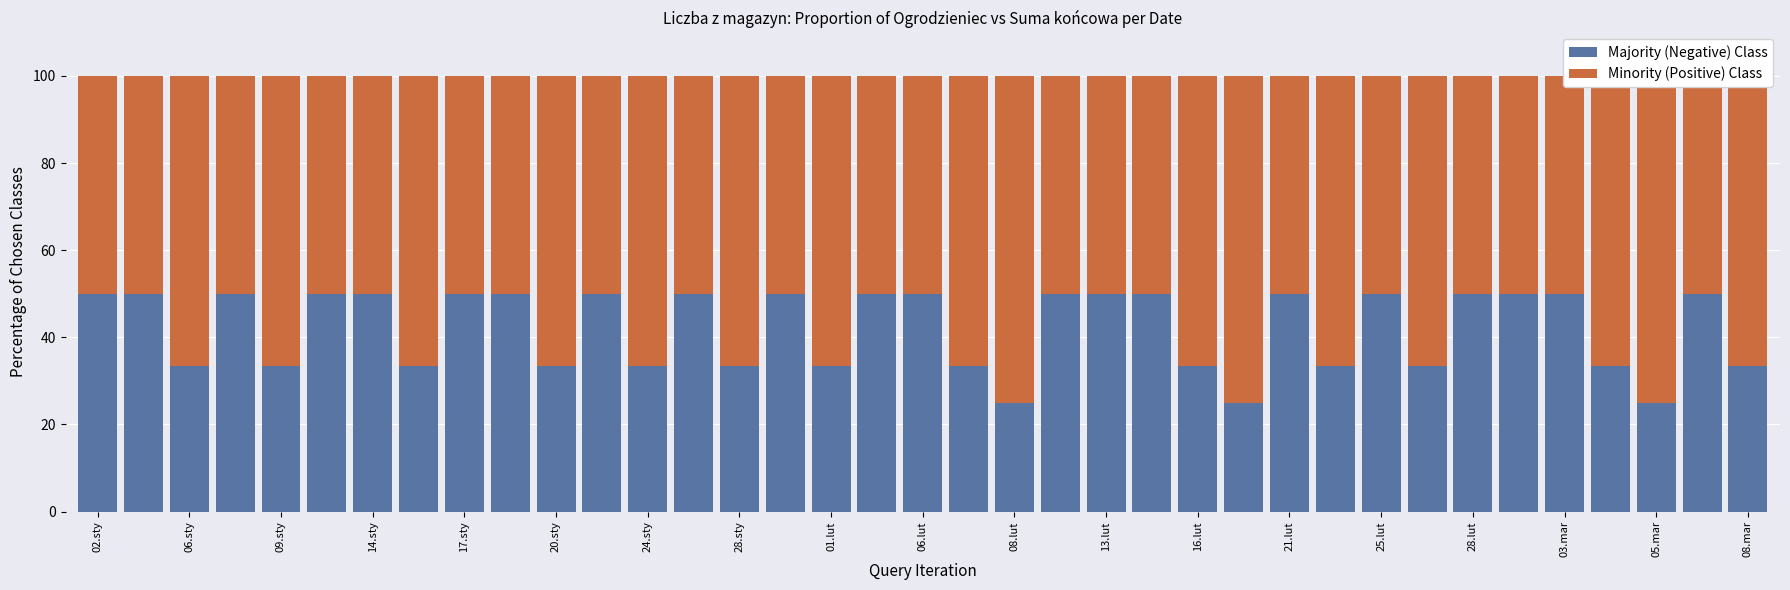

At which category is the sum across all series the highest?

02.sty